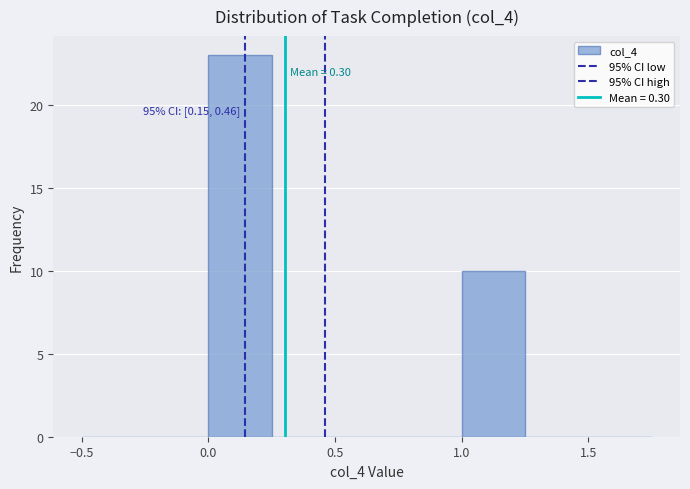

Which range on the x-axis has the tallest bar?

0.00 to 0.25